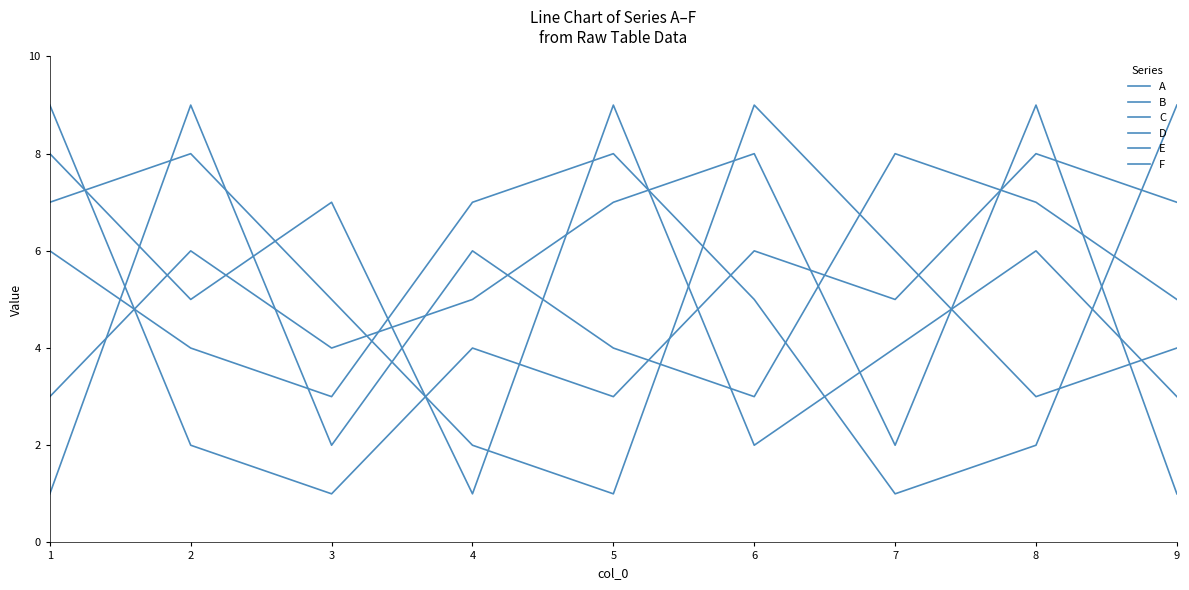

Does the chart display data point markers on the line(s)?

No